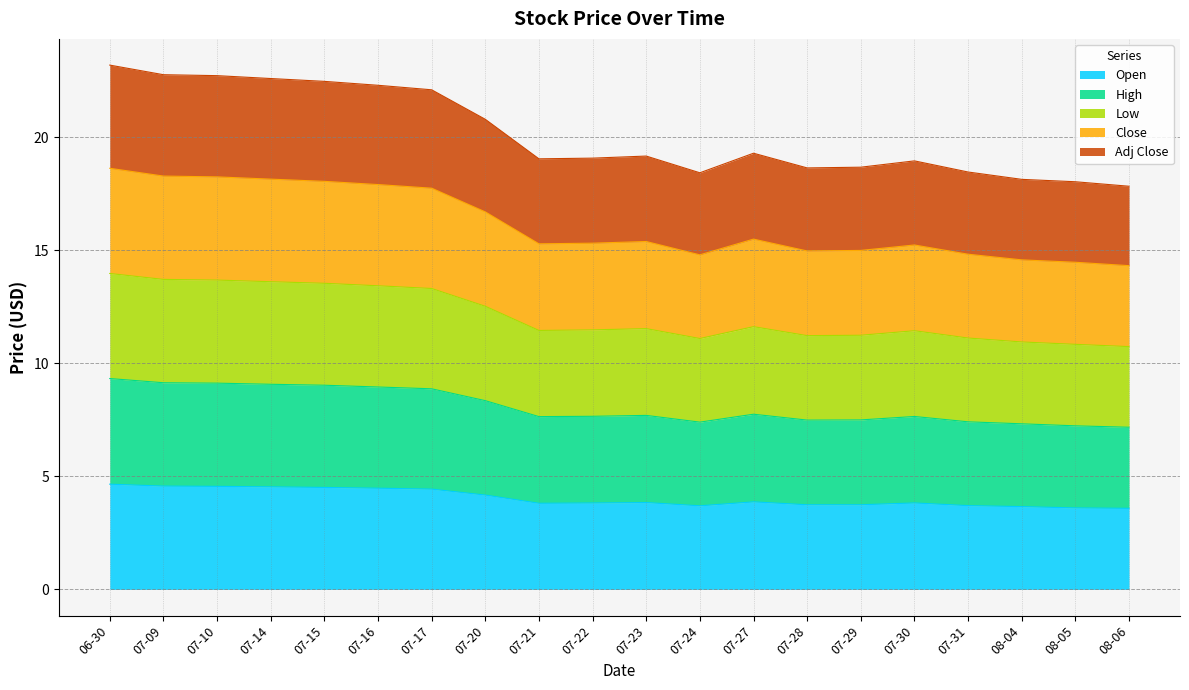

What is the highest value of the Open series?

4.7